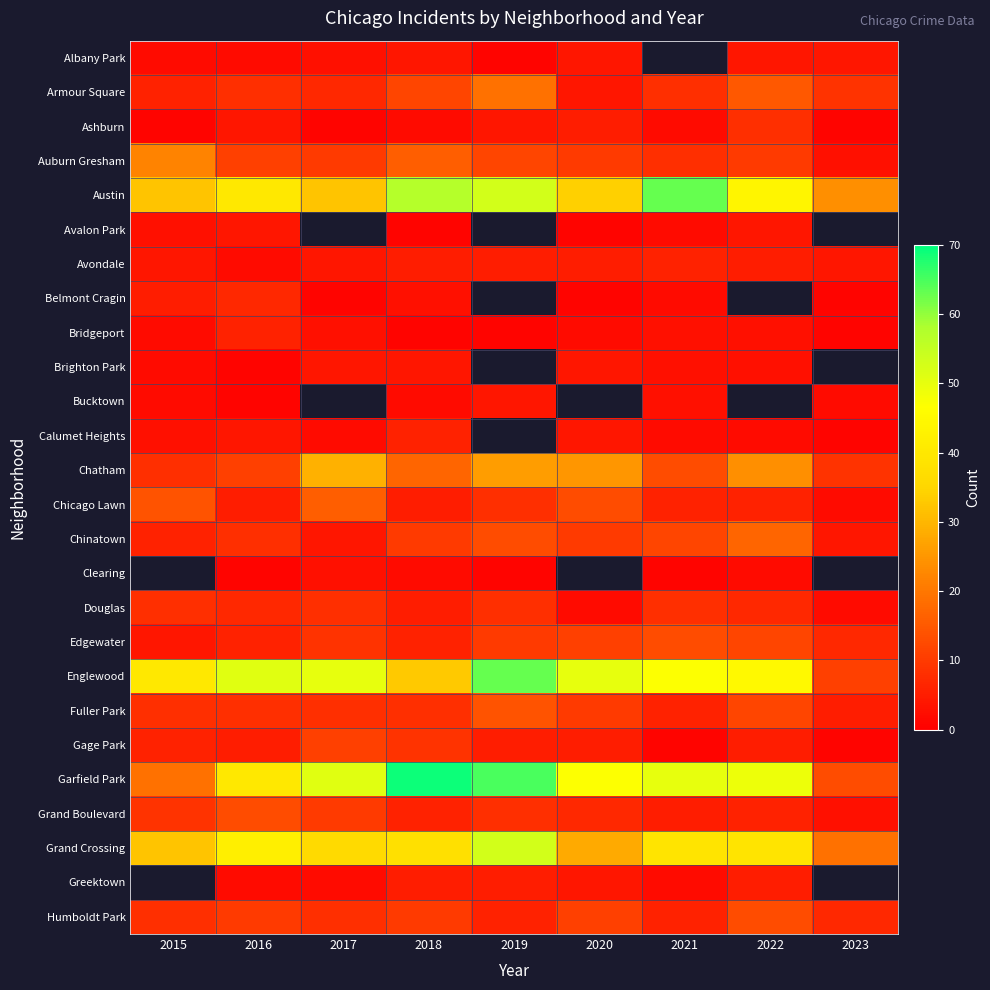

At how many categories does at least one series exceed 13?

9